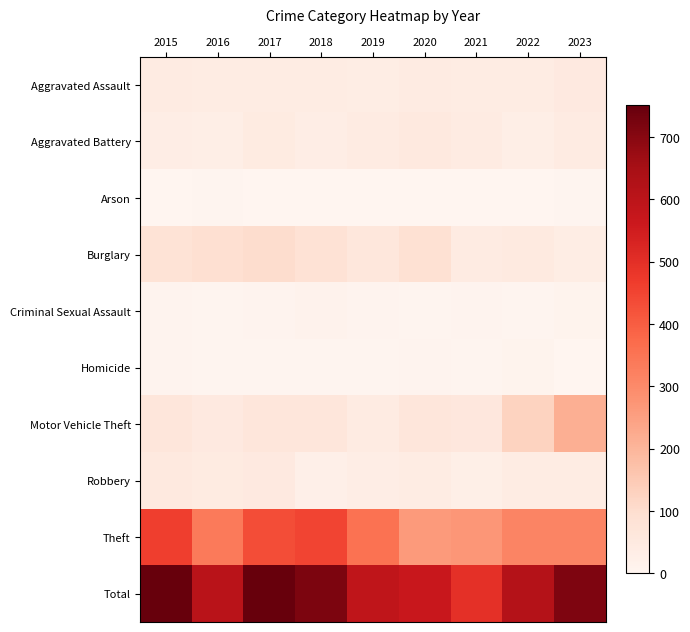

What is the total value across all series at 2015?

1502